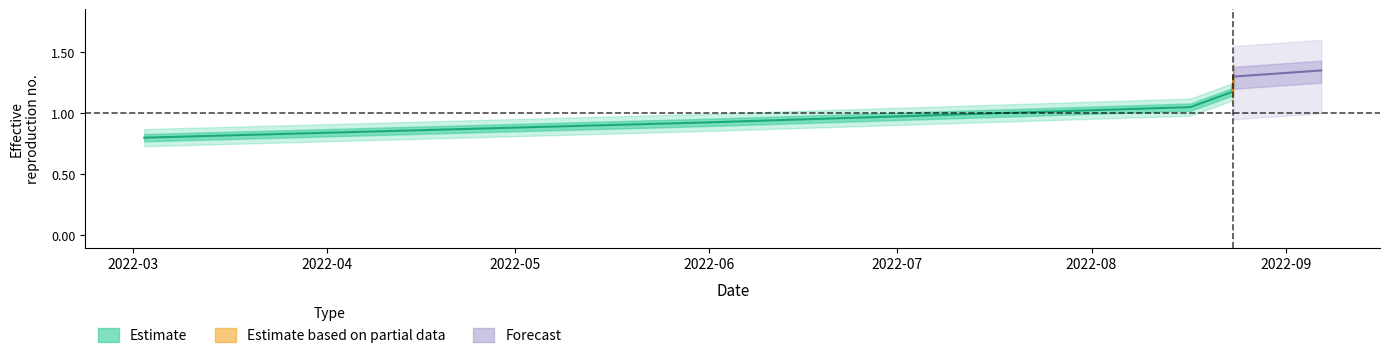

How many values are below 1?

2